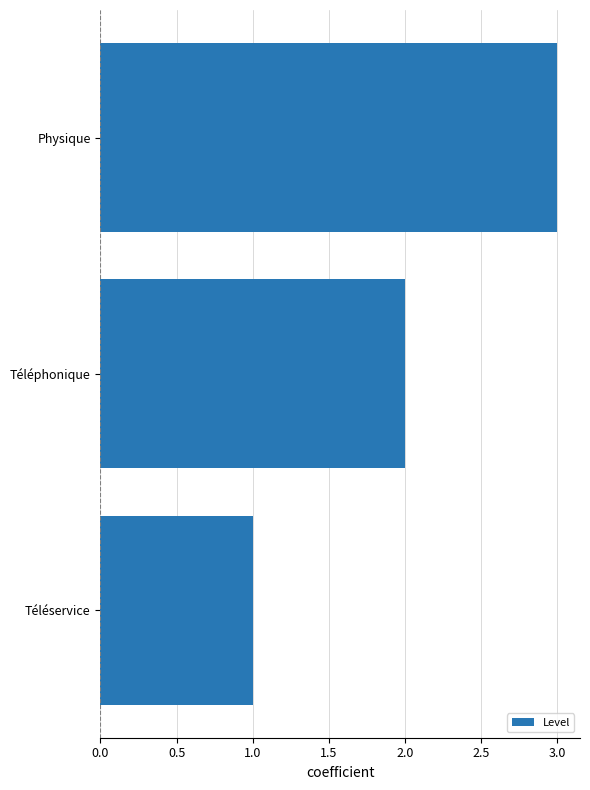

Count the number of categories in the chart.

3